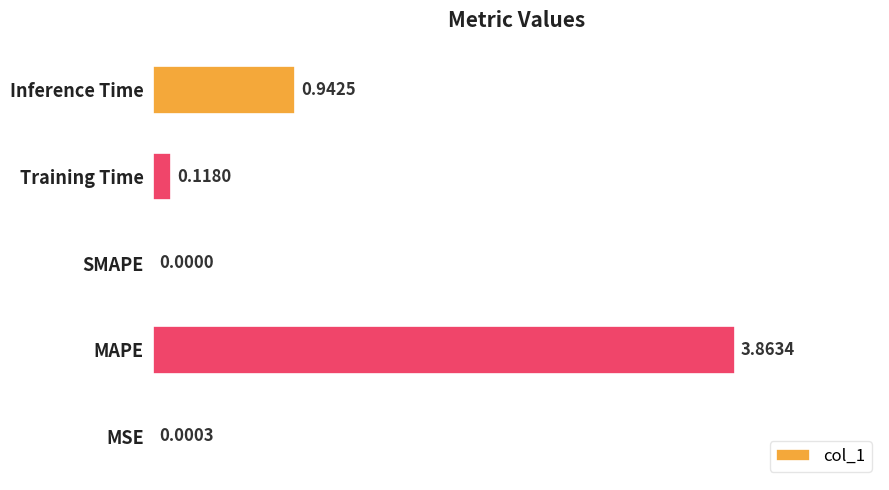

What is the change in value from MSE to Training Time?

+0.1